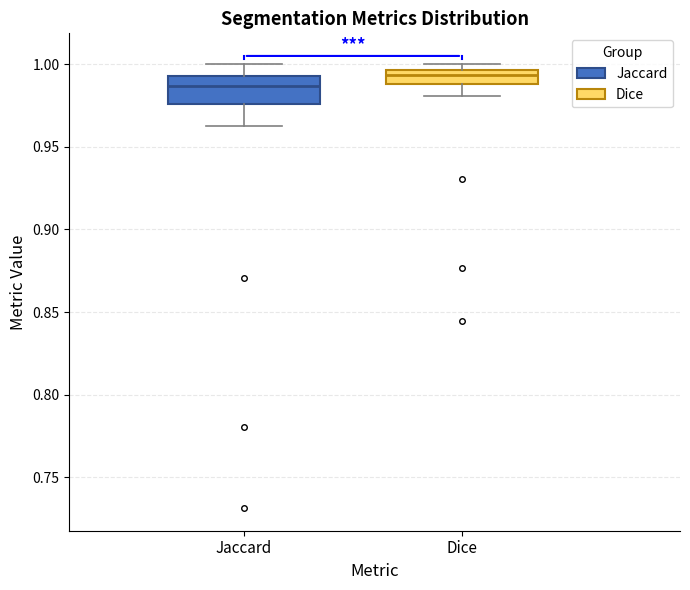

Which box's median line is the highest?

Dice